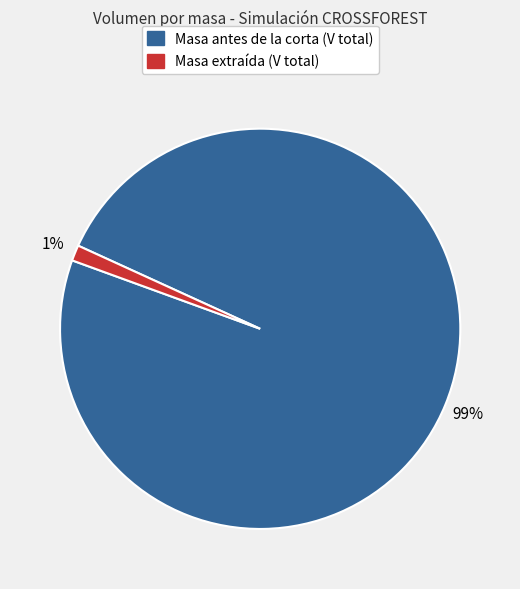

Rank the categories by value from highest to lowest.

Masa antes de la corta (V total), Masa extraída (V total)